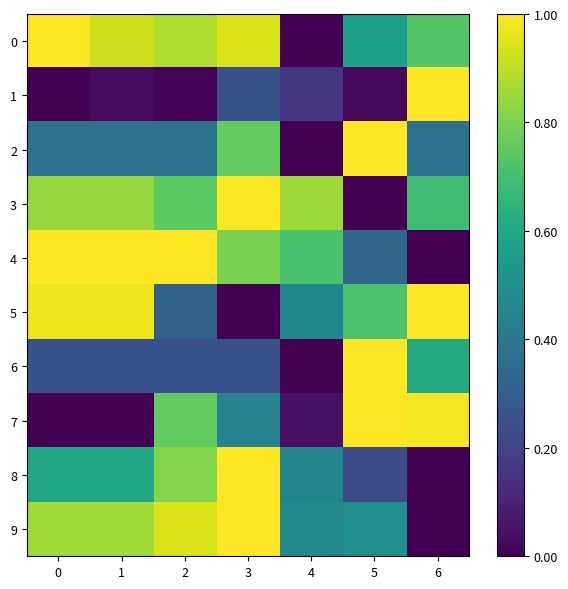

List the series in order of their peak value, lowest first.

0, 1, 2, 3, 4, 5, 6, 7, 8, 9